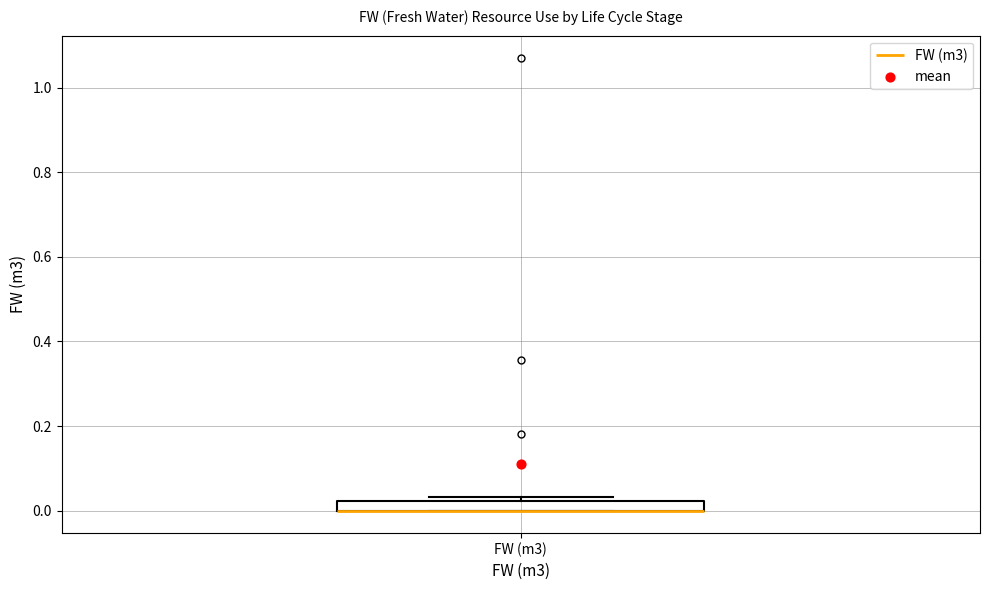

Where is the lower edge of the box for FW (m3) on the y-axis? The values are not printed on the chart, so give them approximately, as read against the axis.

0.00